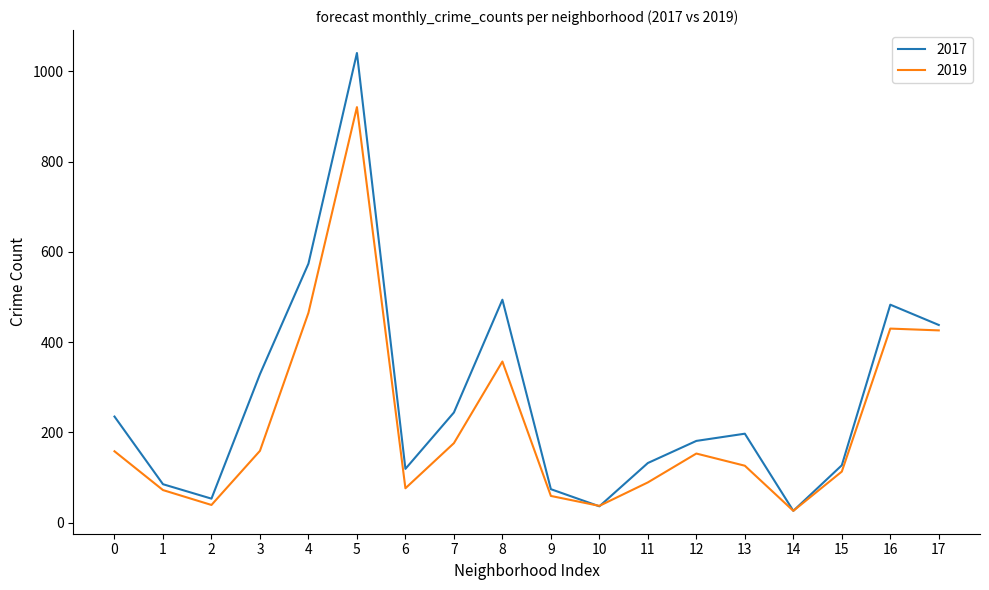

Between 3 and 10, which series saw the biggest shift?

2017